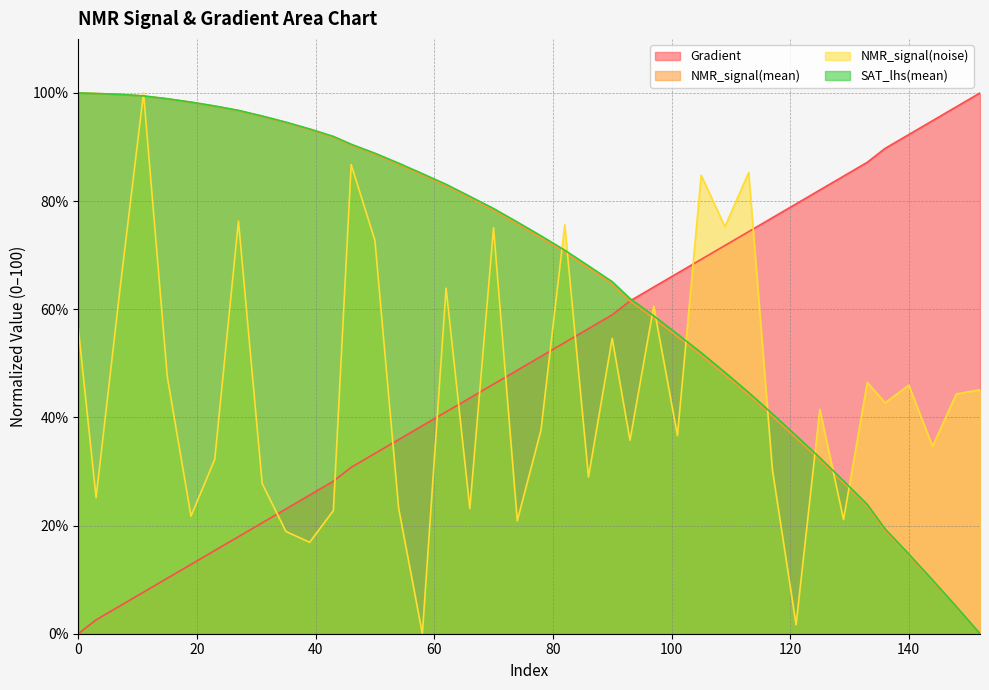

At which category is the sum across all series the highest?

11